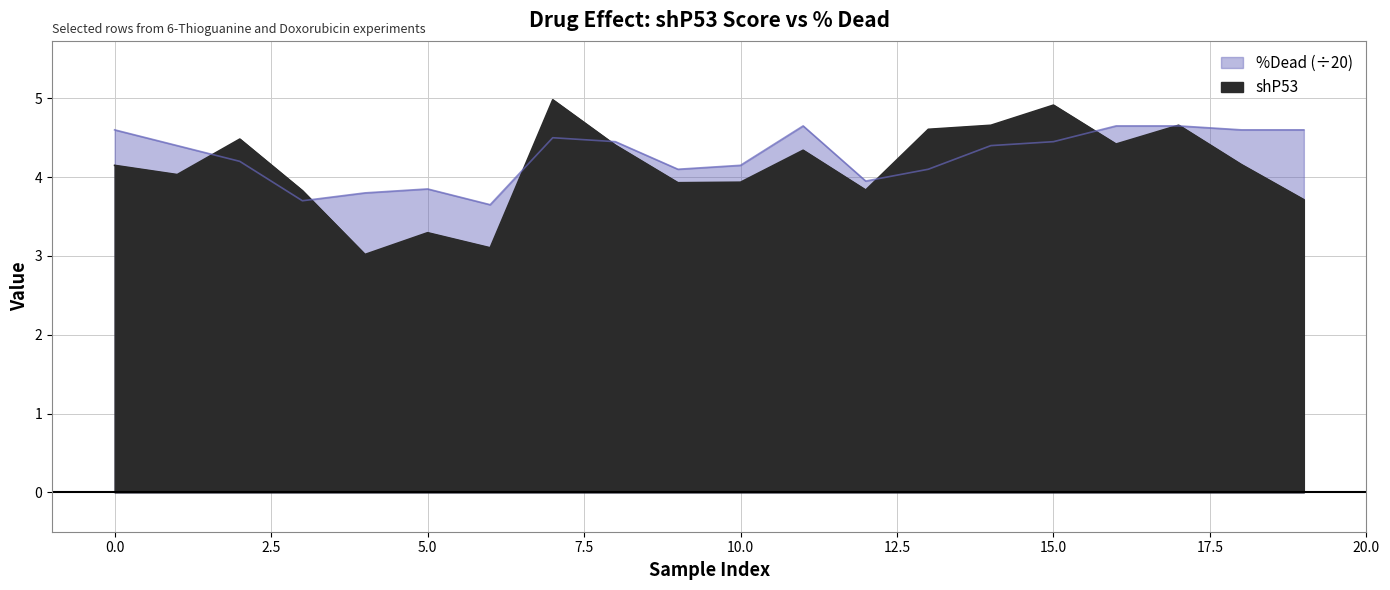

Rank the series by their maximum value, from highest to lowest.

shP53, %Dead